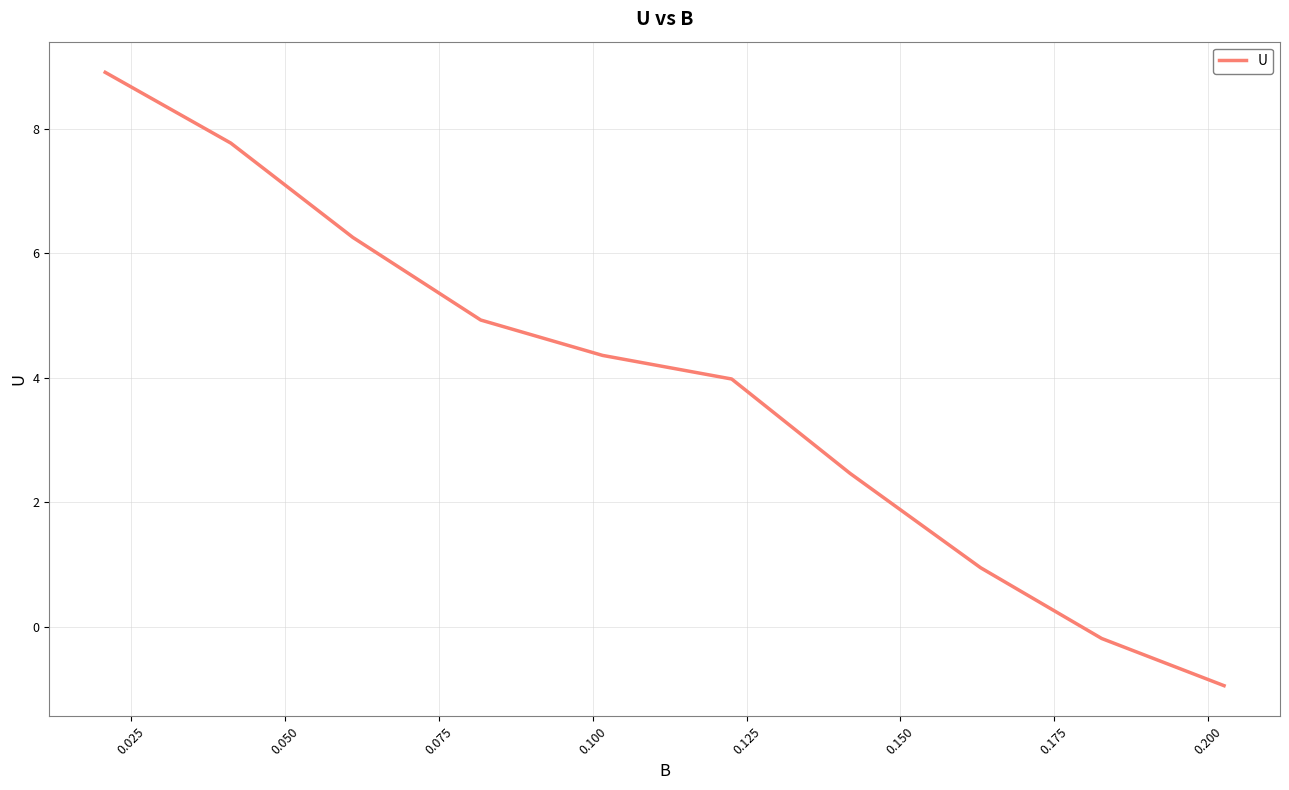

What is the sum of all values?

38.5